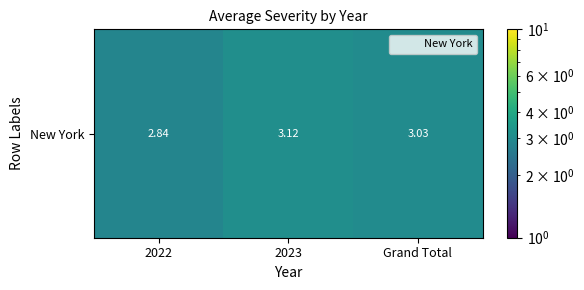

List the labels in order of value, smallest first.

2022, Grand Total, 2023